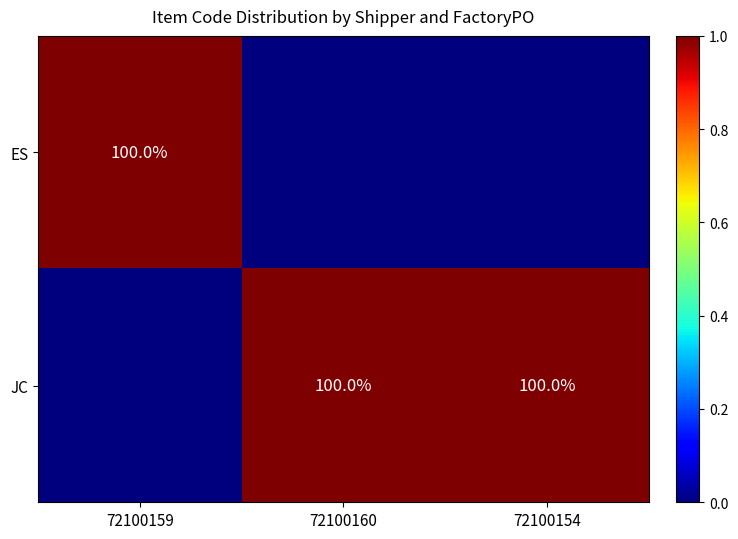

What is the sum of the JC values at 72100154 and 72100160?

200